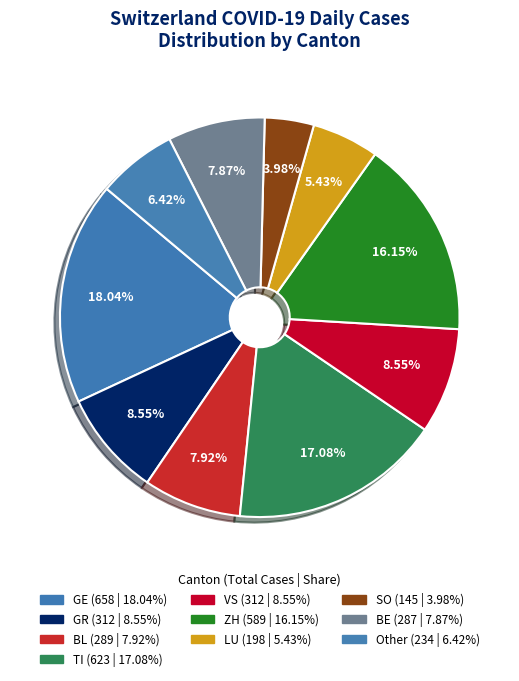

Count the number of slices in the pie.

10